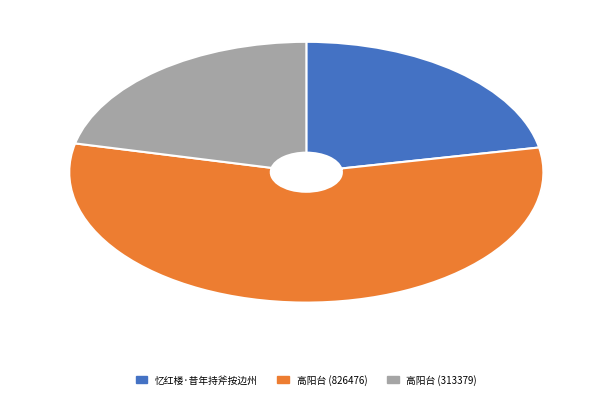

Does any single category account for the majority?

Yes